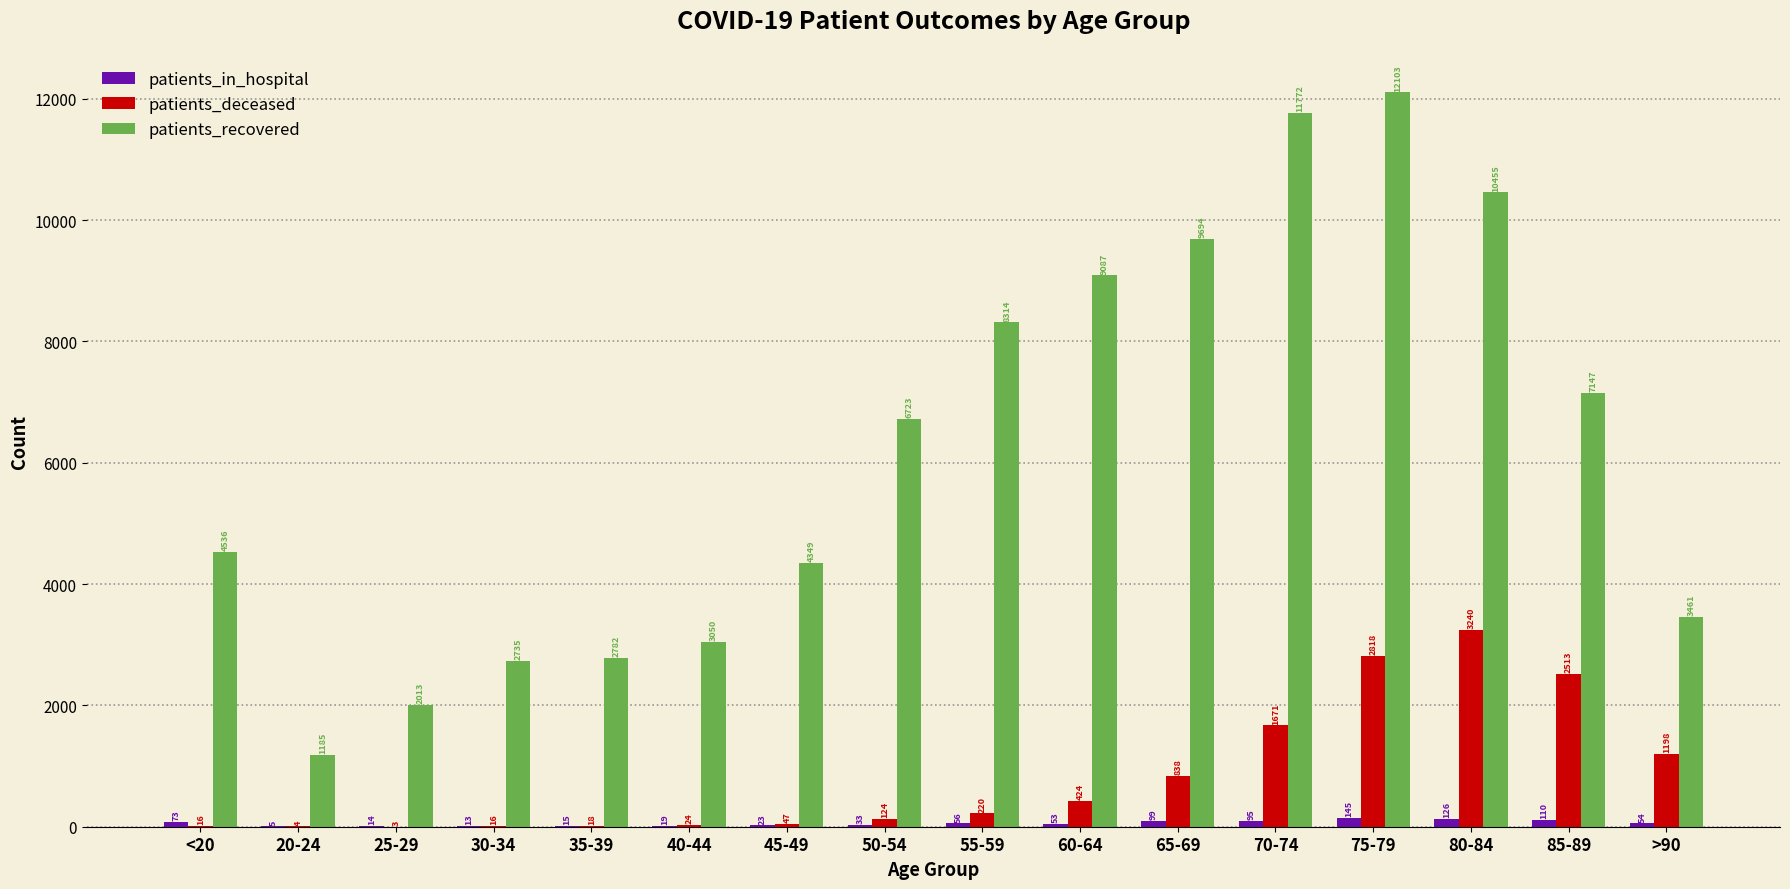

Count the number of categories in the chart.

16